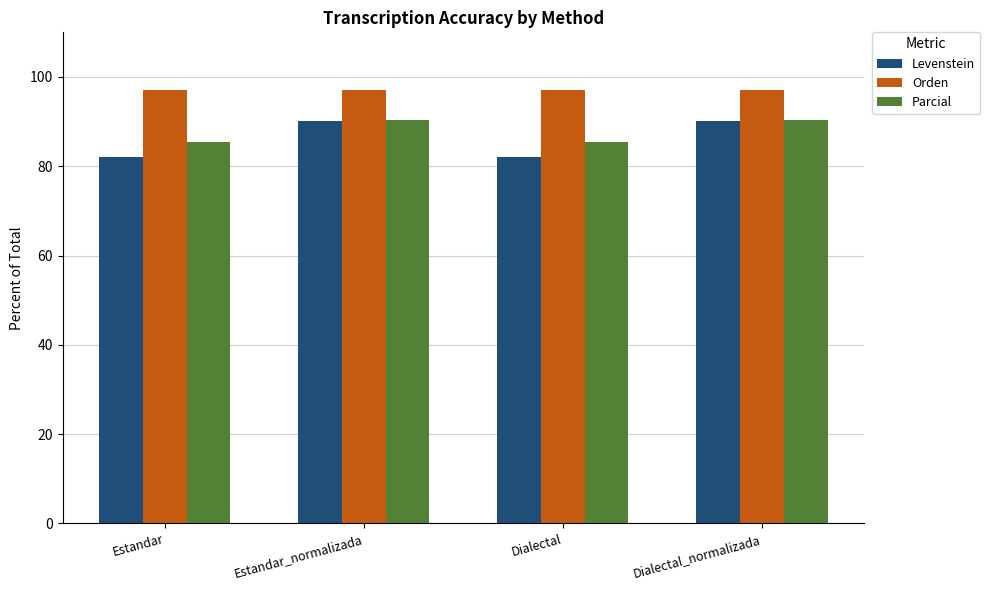

Which series has the largest range (max minus min)?

Levenstein